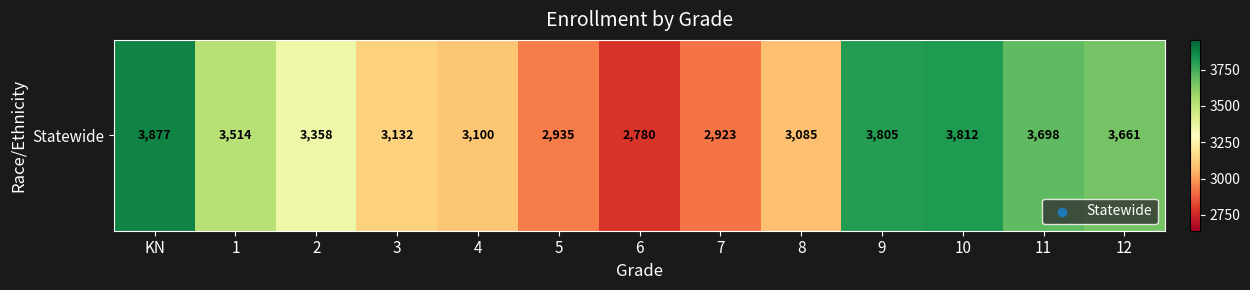

What is the average value?

3360